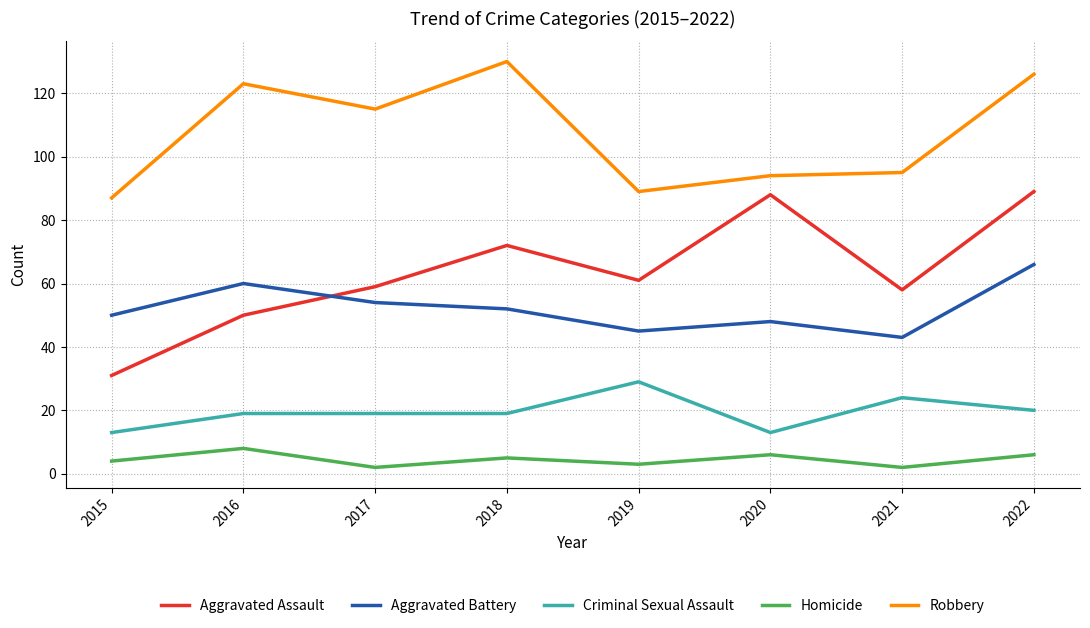

What is the greatest value displayed?

130